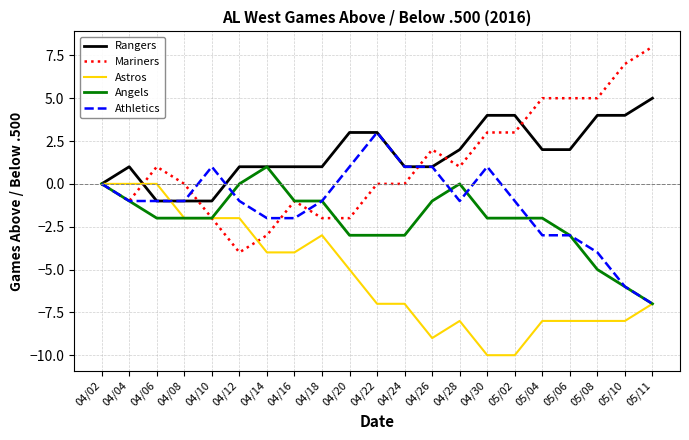

Rank the series at 04/30 from highest to lowest value.

Rangers, Mariners, Athletics, Angels, Astros